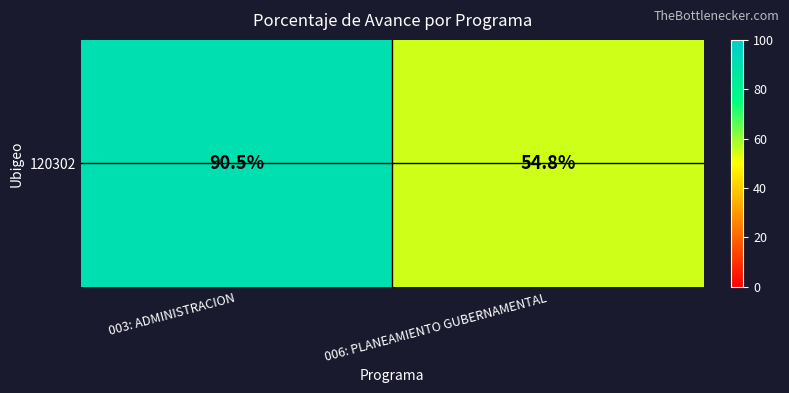

What is the sum of all values?

145.3